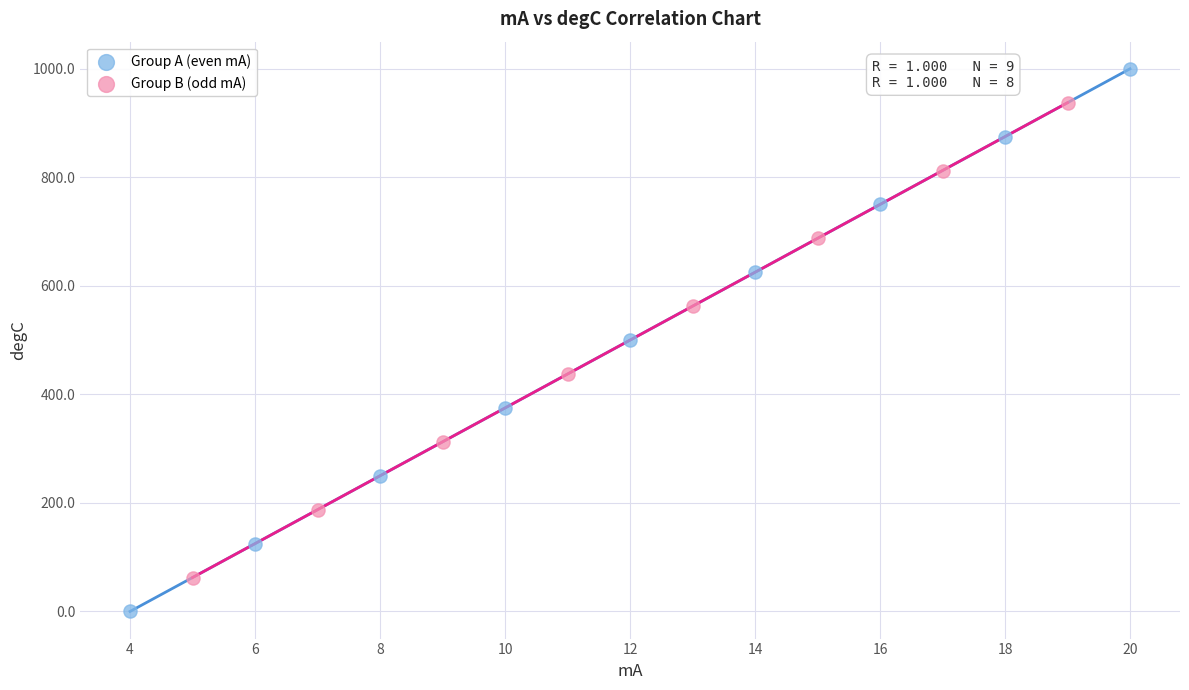

What are all the series names shown in the legend?

Group A (even mA), Group B (odd mA)